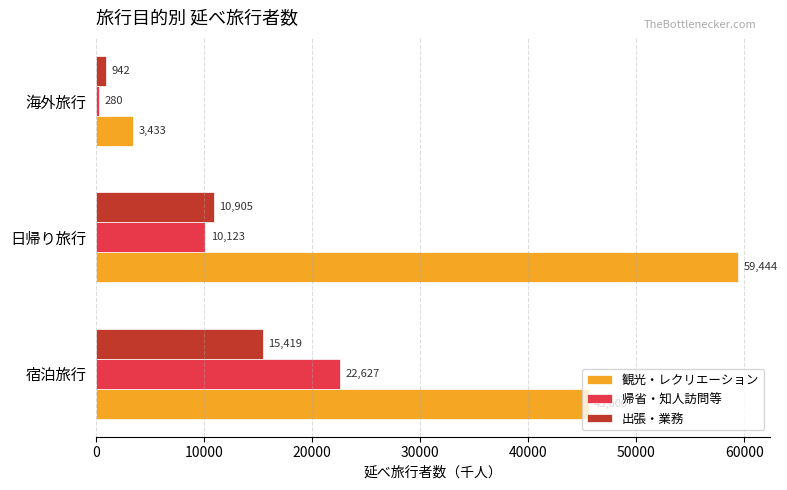

List the labels in order of 観光・レクリエーション value, largest first.

日帰り旅行, 宿泊旅行, 海外旅行